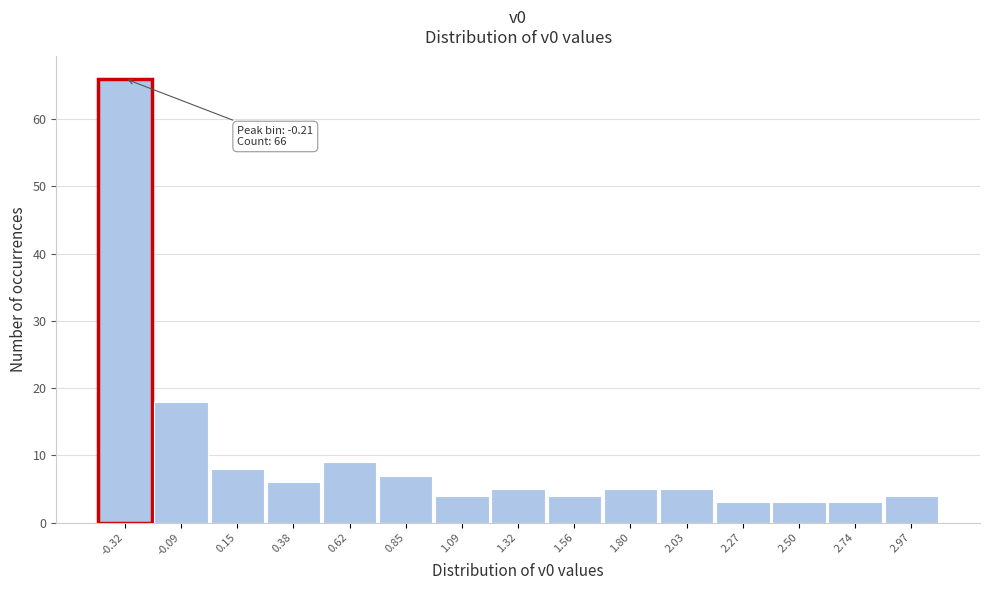

Reading right to left, transcribe all the data shown in this chart.

2.97=4	2.74=3	2.50=3	2.27=3	2.03=5	1.80=5	1.56=4	1.32=5	1.09=4	0.85=7	0.62=9	0.38=6	0.15=8	-0.09=18	-0.32=66